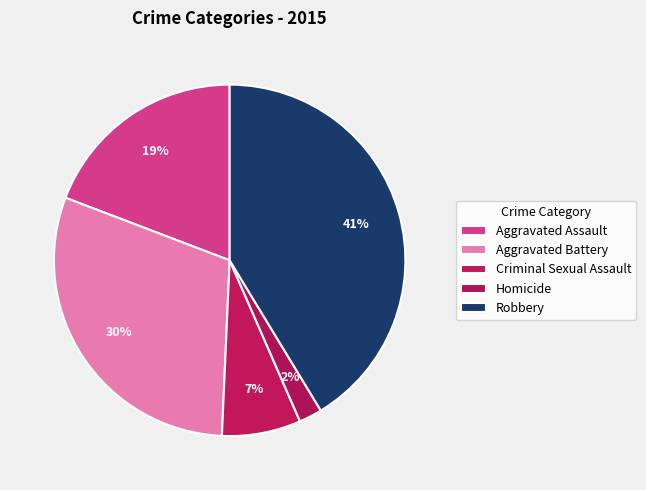

To the nearest percent, what is the average slice percentage?

20%